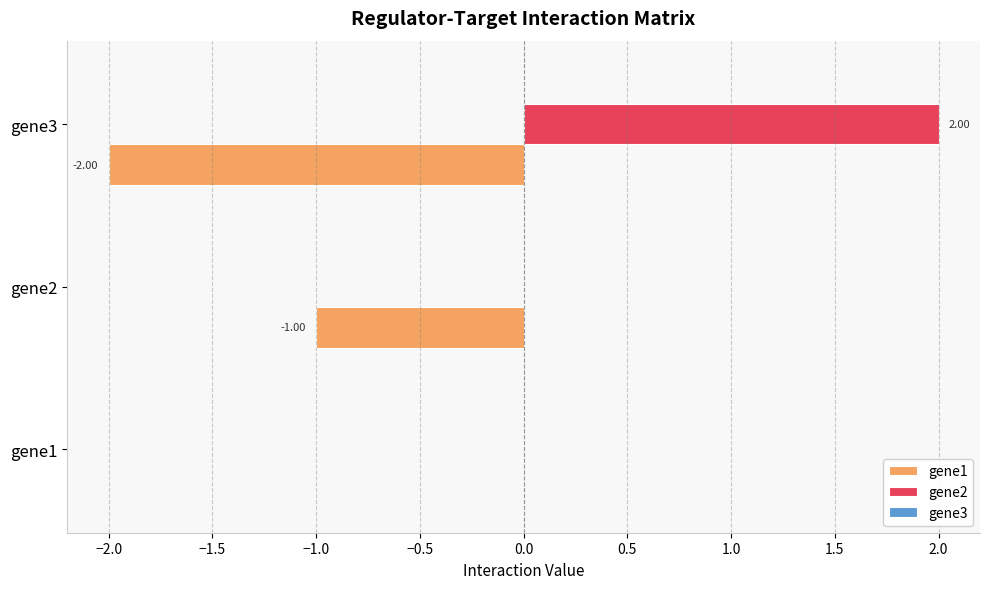

Between gene1 and gene2, which series saw the biggest shift?

gene1